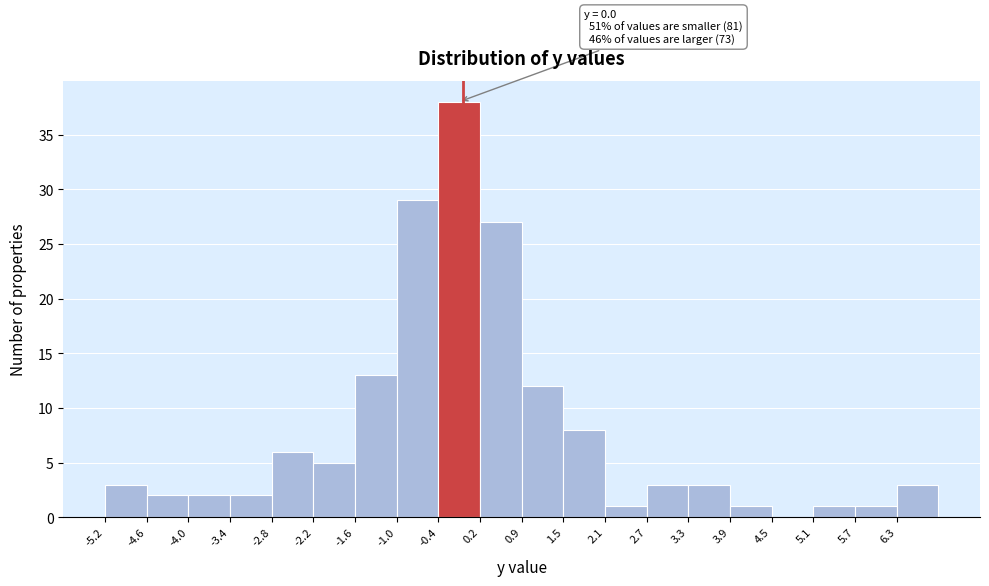

Over which range of the x-axis is the bar tallest?

-0.4 to 0.2